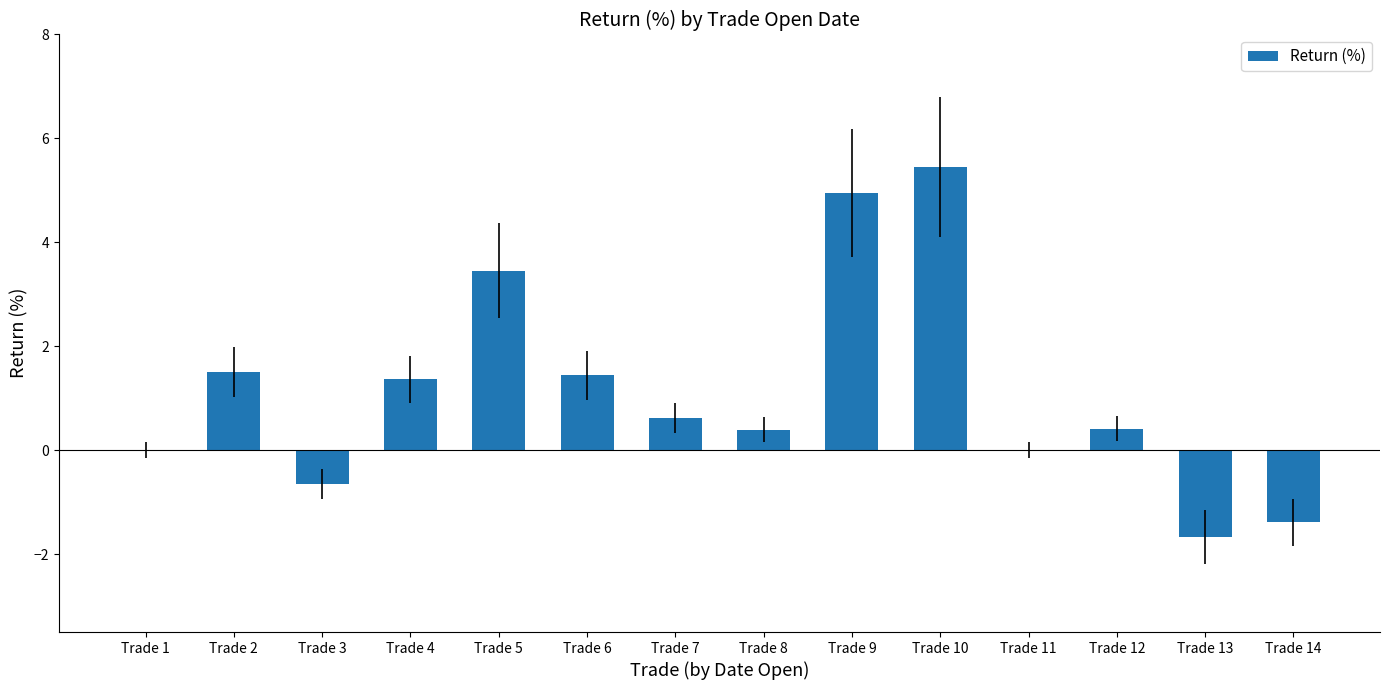

The chart shows a value of 5.0 at Trade 9. True or false?

True